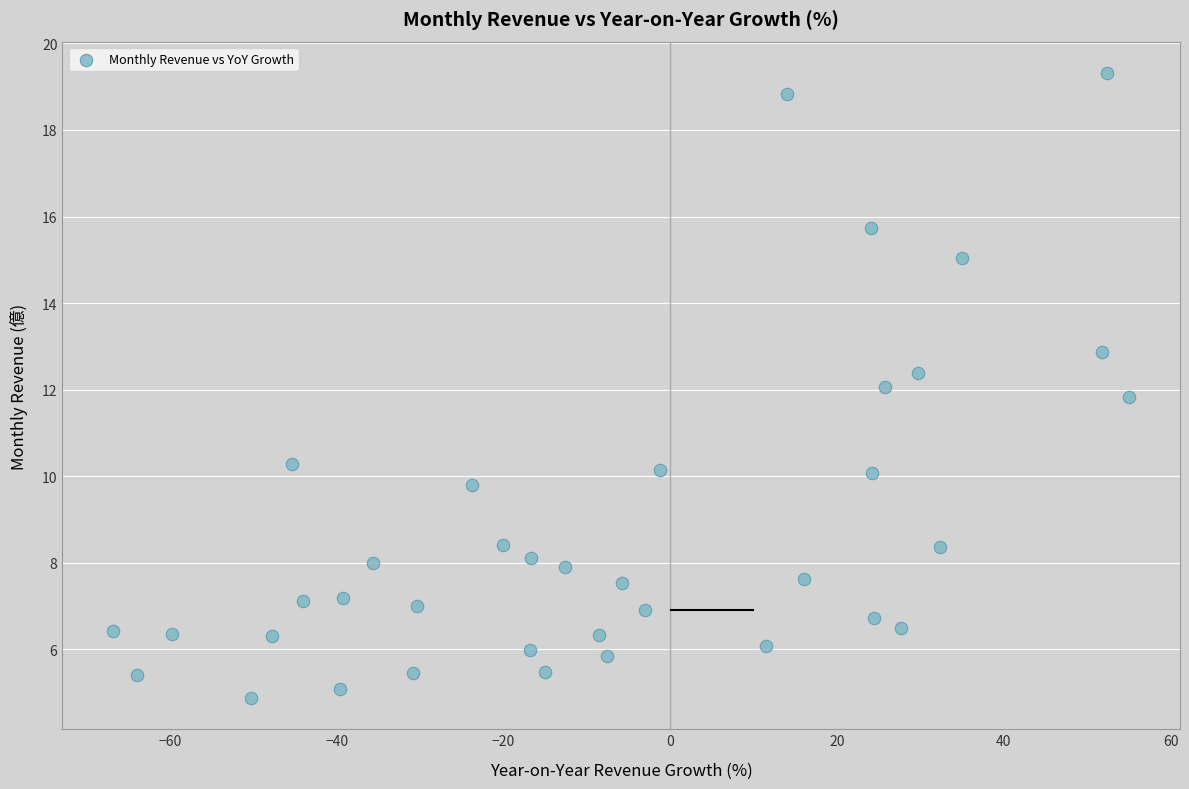

What is the range of X values (max minus min)?

121.8